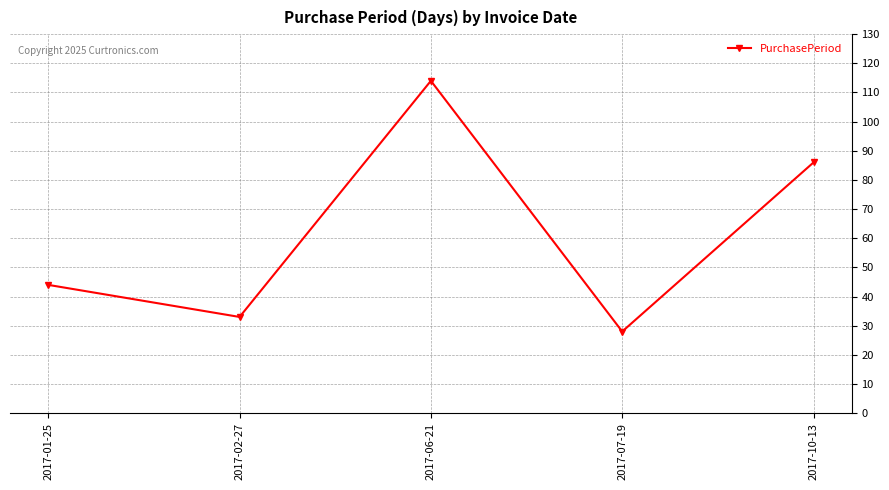

What is the difference between the second highest and minimum values?

58